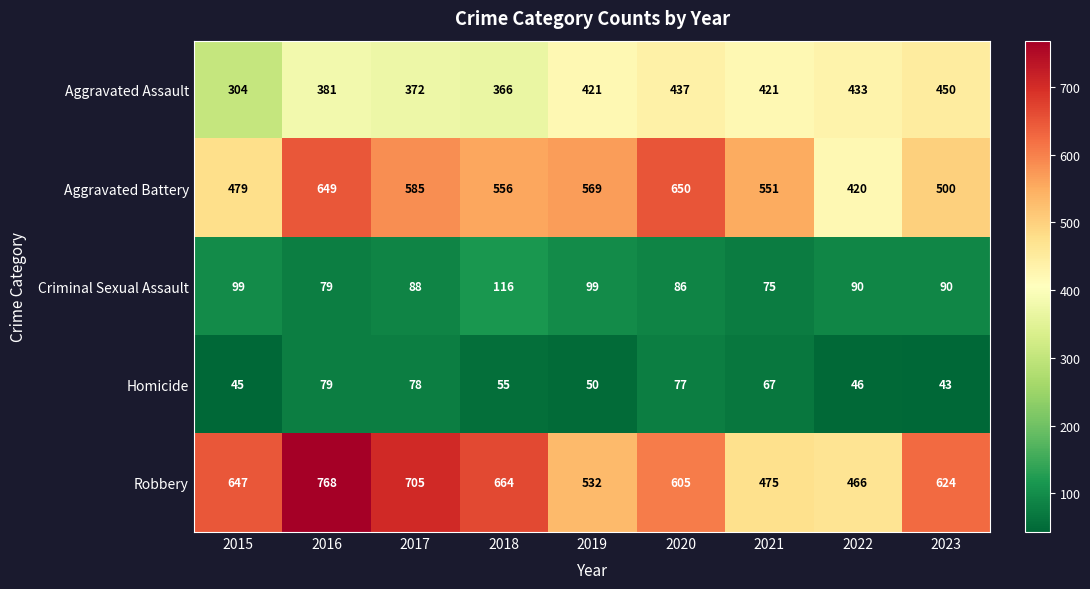

At which category is the sum across all series the highest?

2016